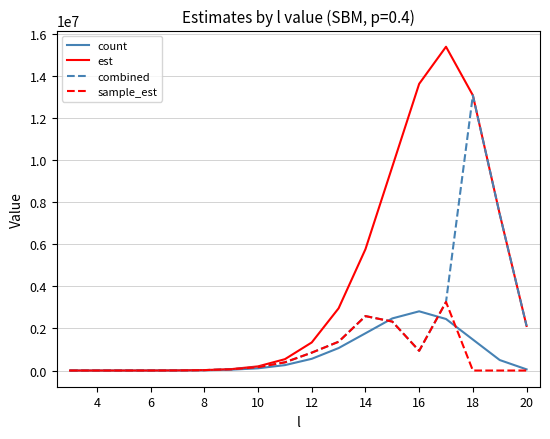

Which series has the largest total across all categories?

est